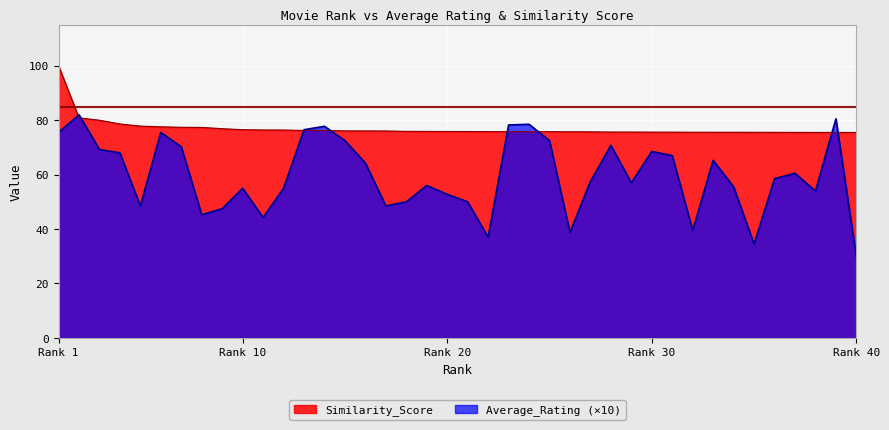

Is it true that Similarity_Score equals 75.6 at 34?

True